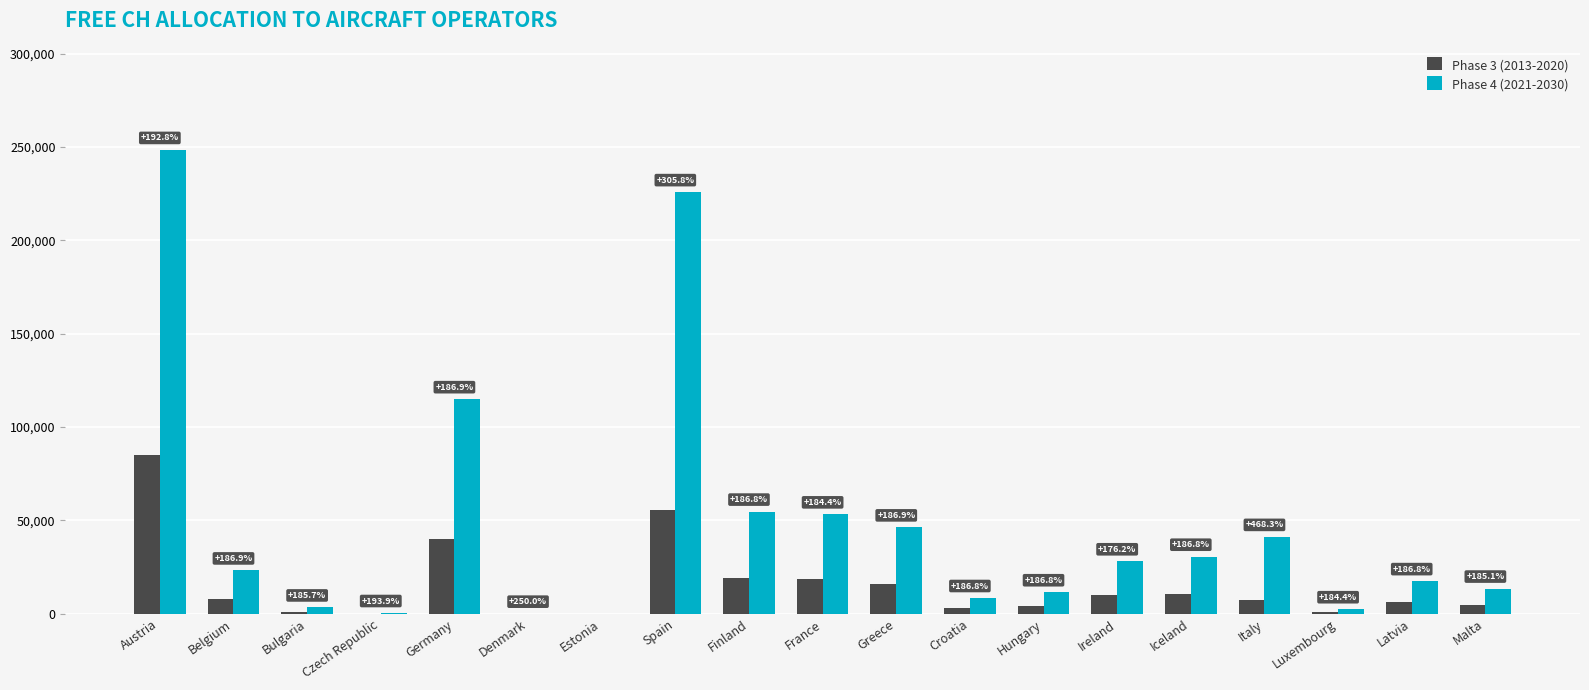

True or false: Phase 4 (2021-2030) has a value of 248404 at Austria.

True